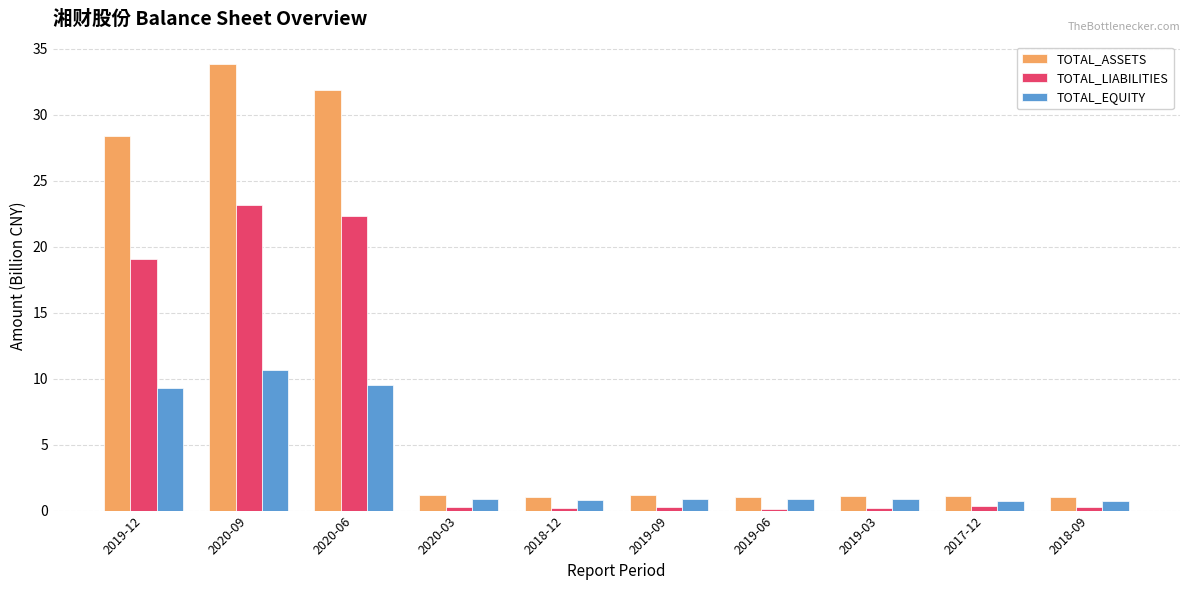

At which label is TOTAL_ASSETS closest to 17?

2019-12